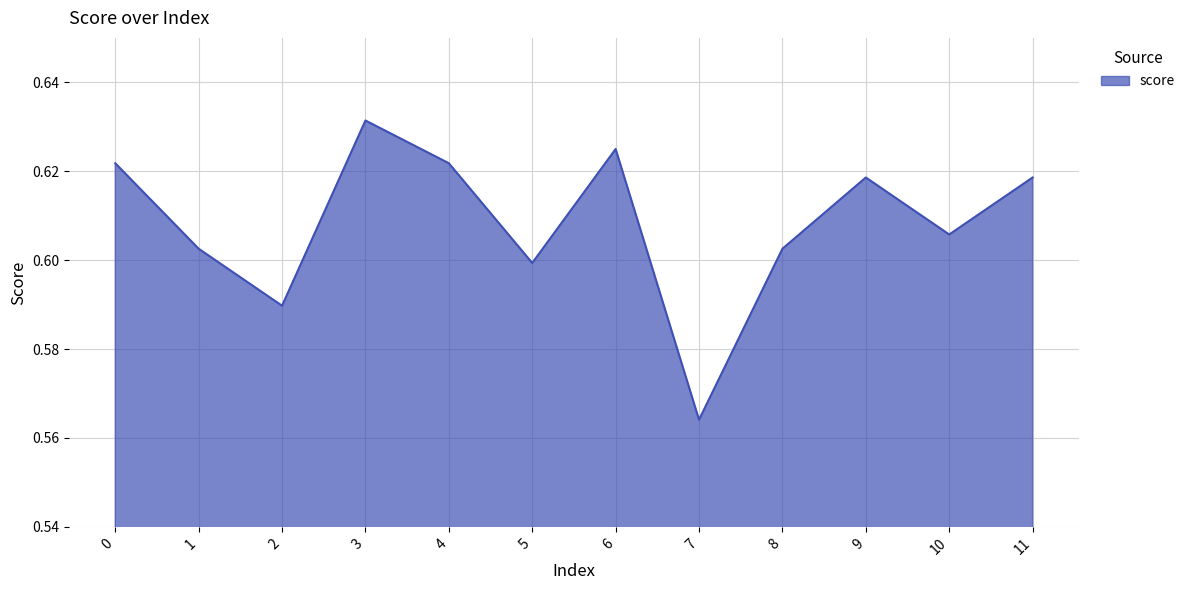

True or false: the data shows 0.4 at 3.

False